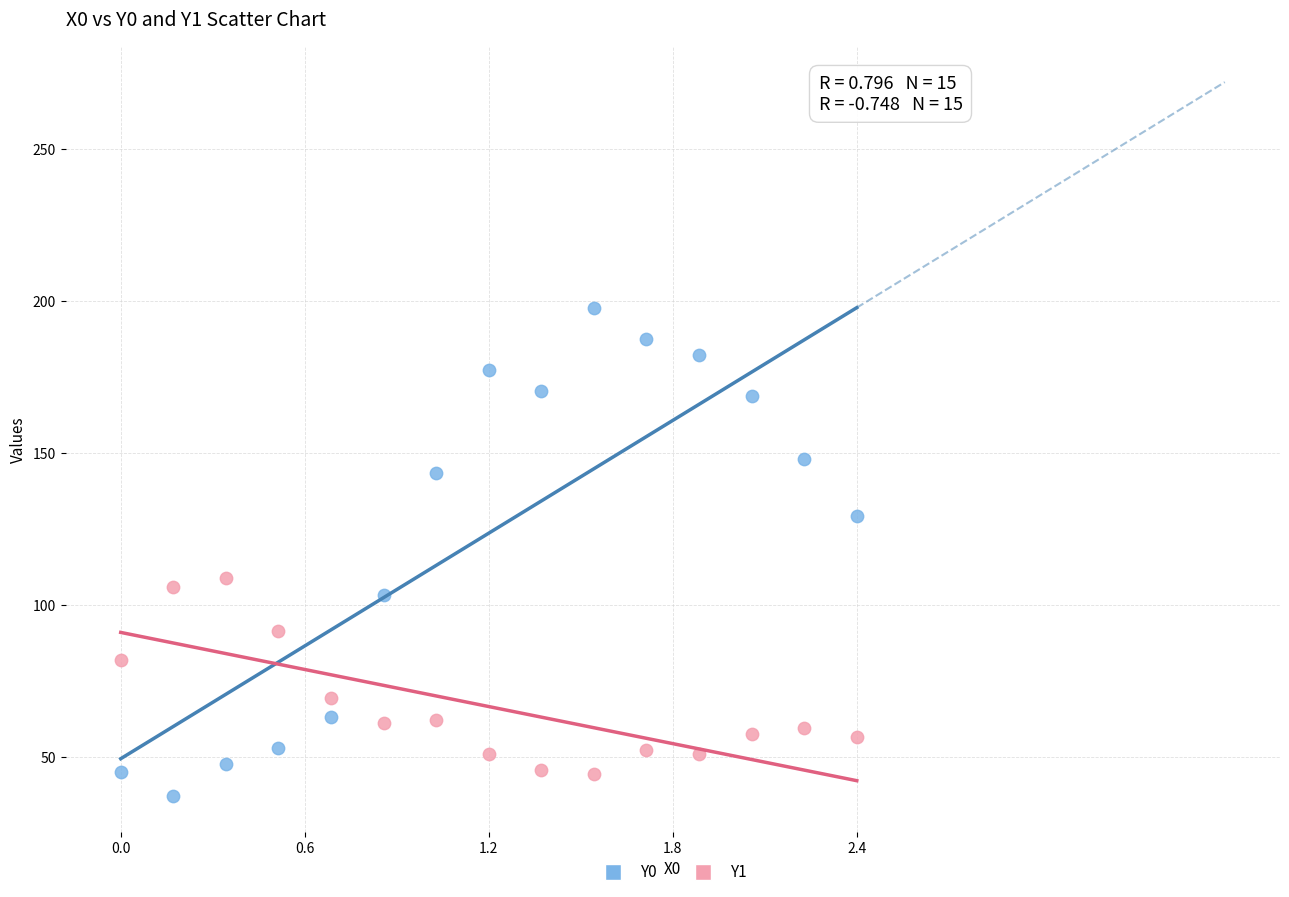

Which series has the largest Y range (max minus min)?

Y0